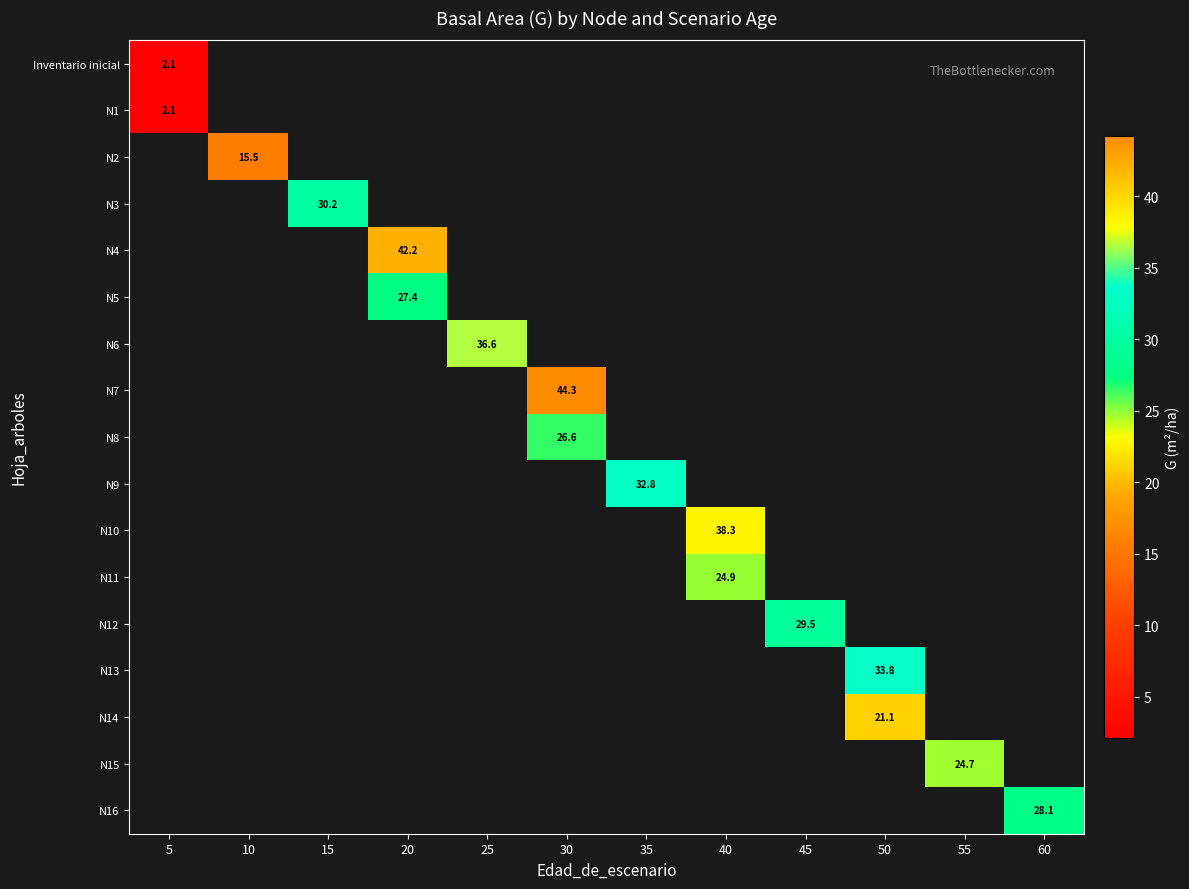

Which has a higher value, 50 or 30?

30